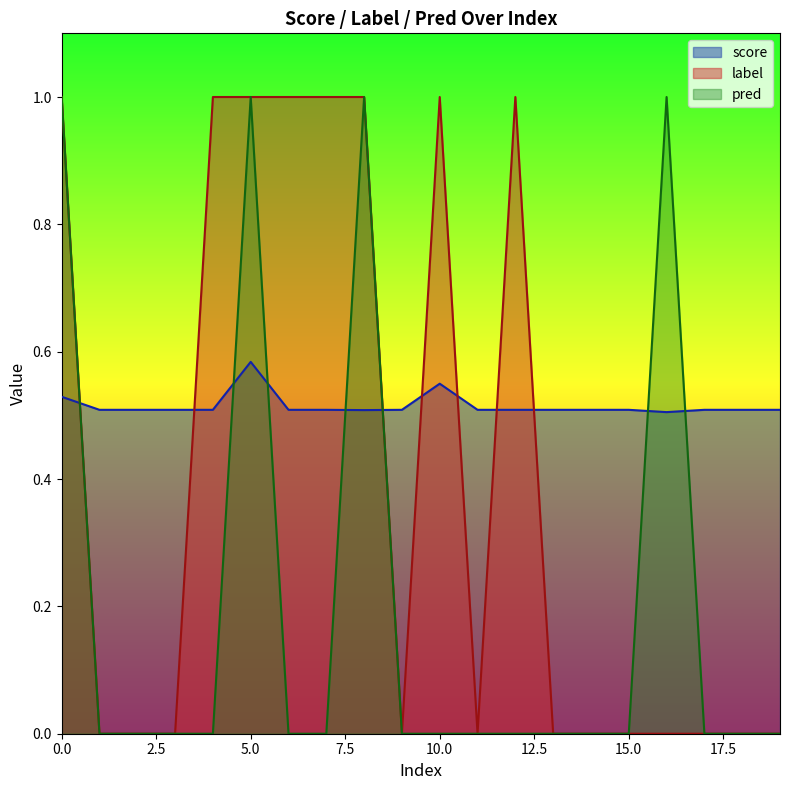

What are all the series names shown in the legend?

score, label, pred